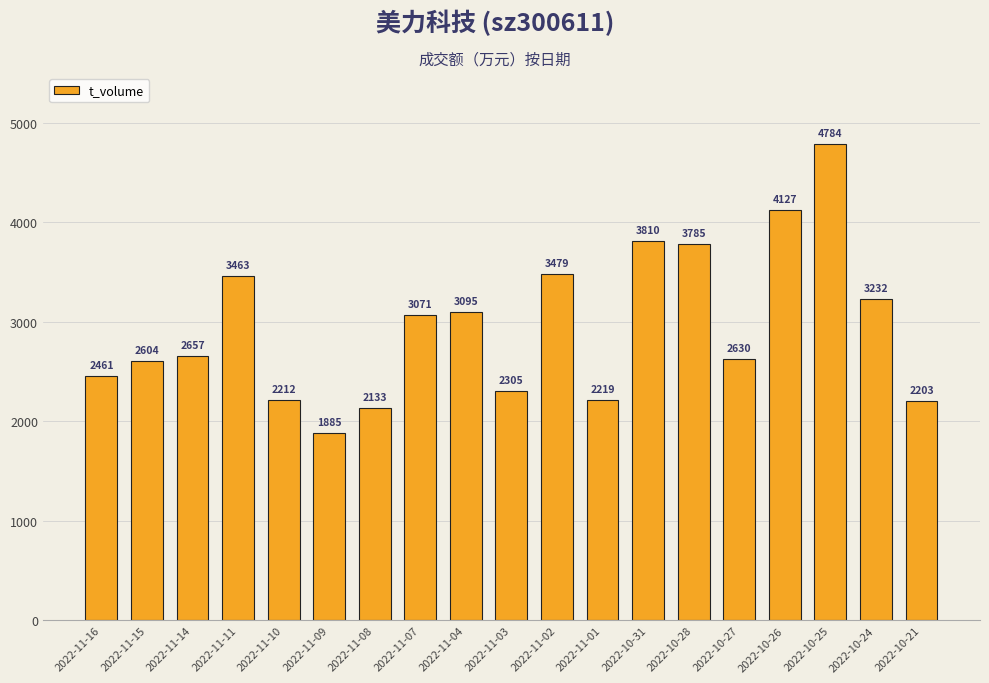

The value at 2022-10-25 is 6636. True or false?

False